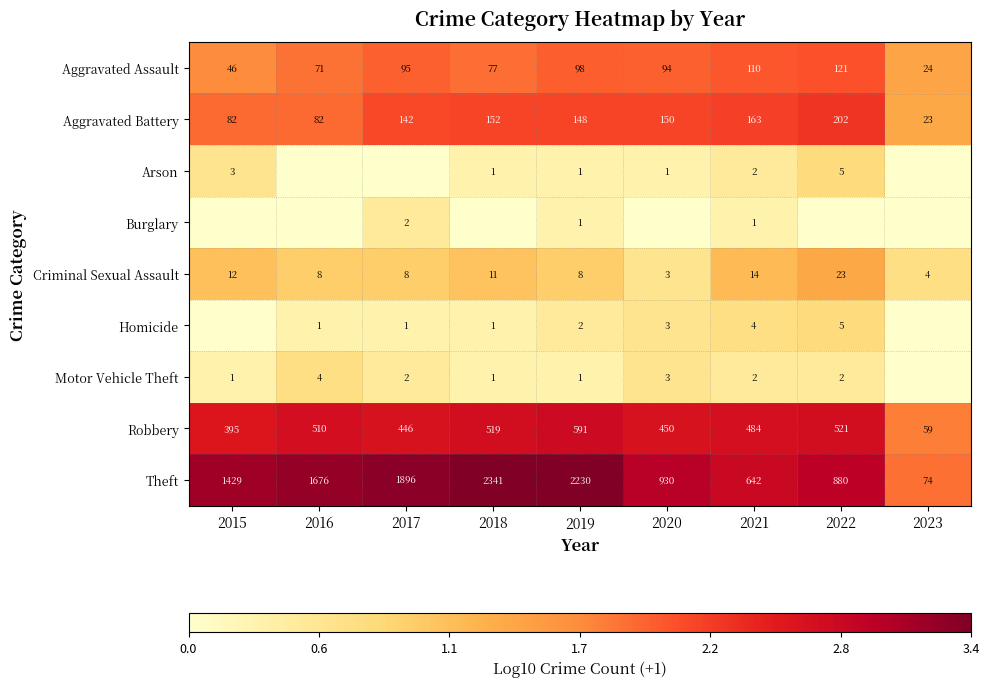

Is it true that Arson equals 0.1 at 2018?

False